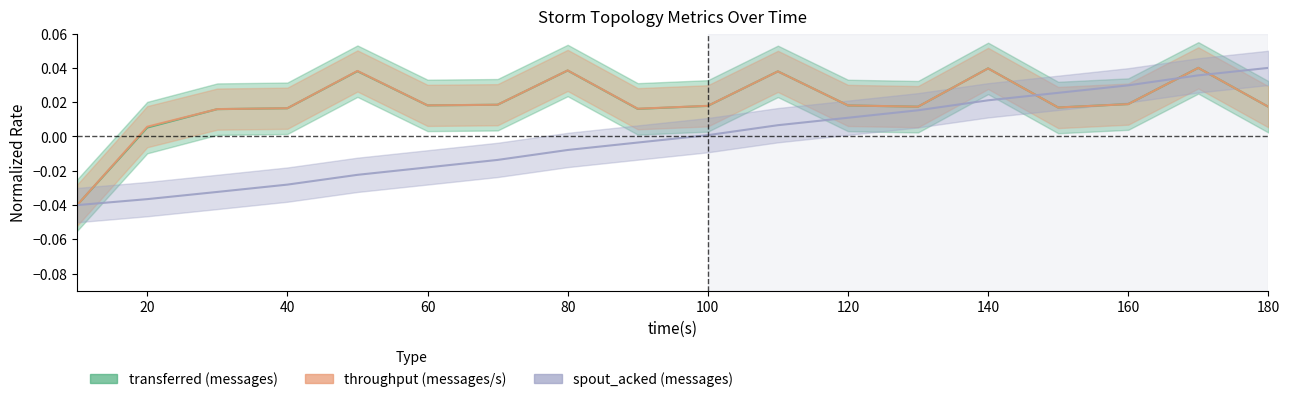

The transferred (messages) series shows 0.0 at 90. True or false?

True